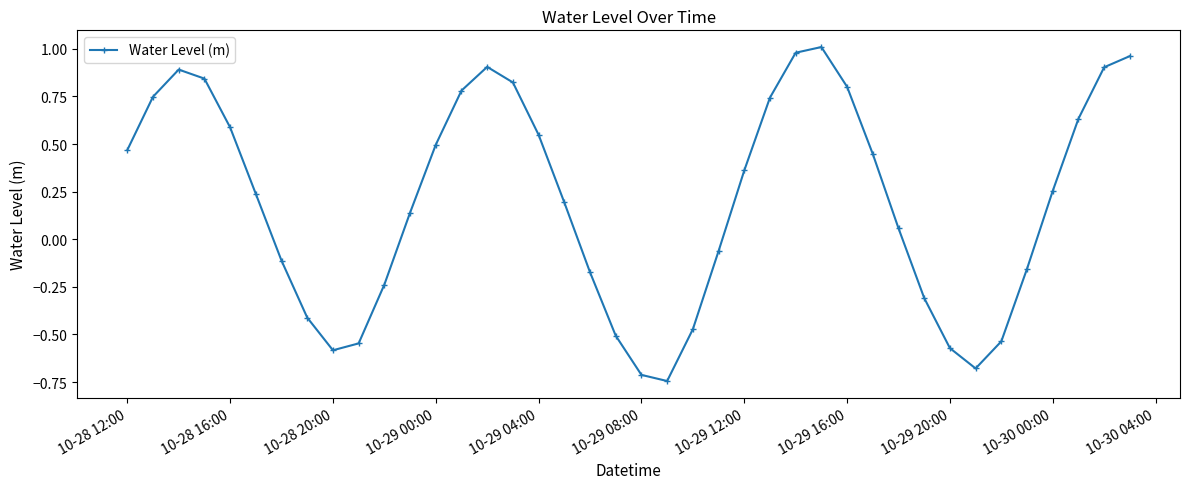

What is the difference between the second highest and minimum values?

1.7